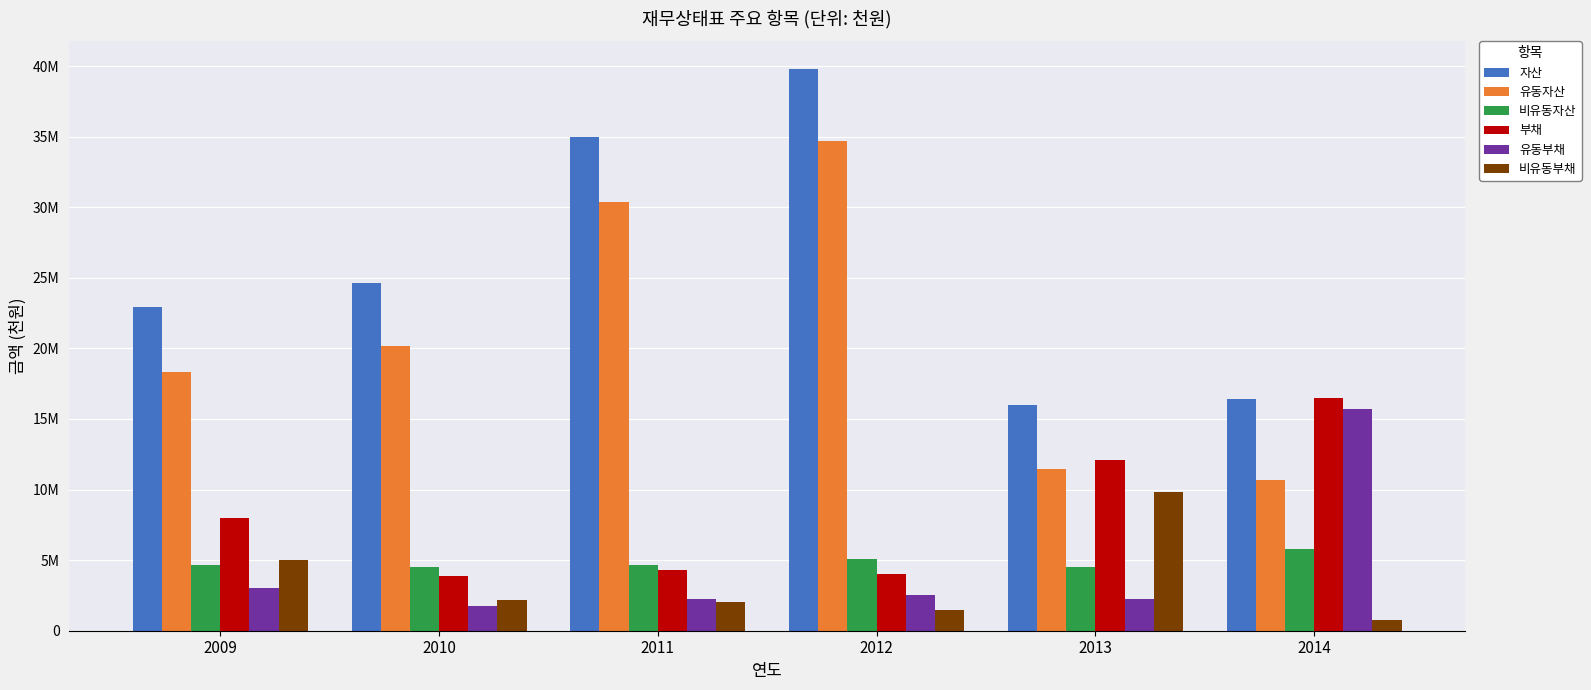

What is the average value of the 유동부채 series?

4582028